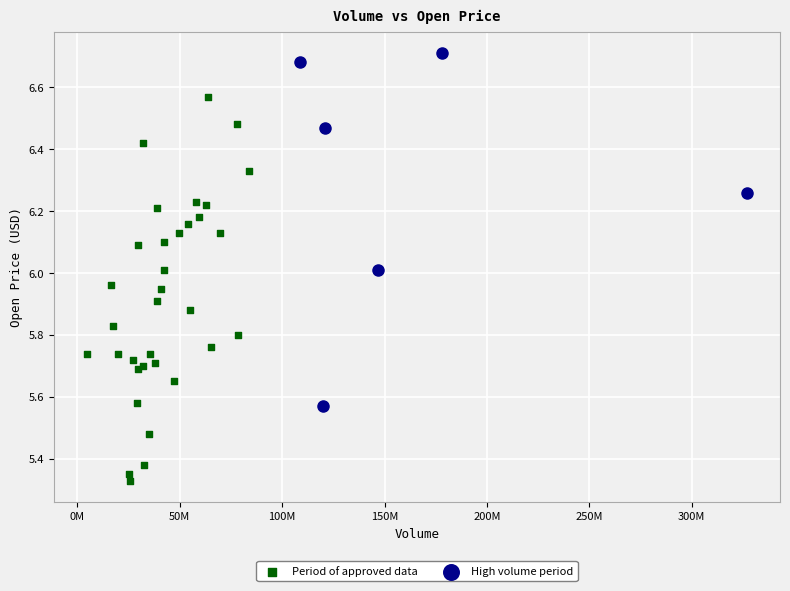

Which series contains the highest Y value?

High volume period